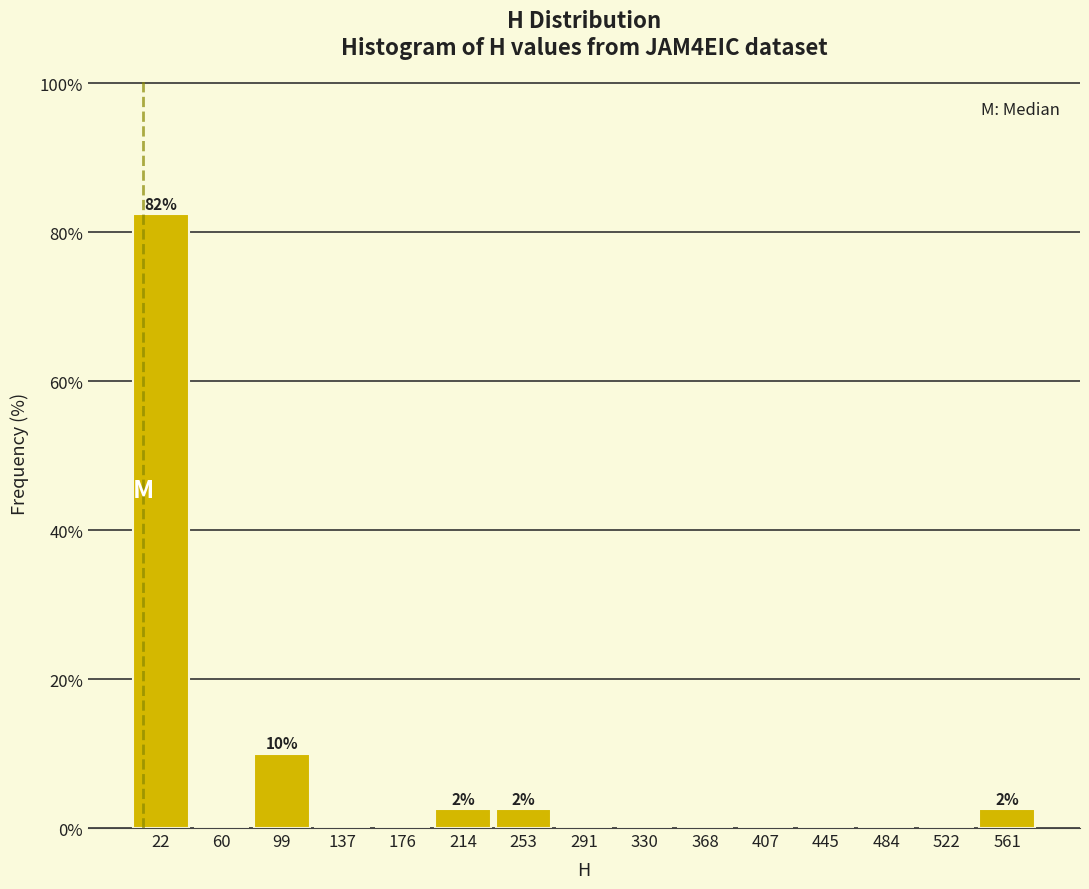

Over which range of the x-axis is the bar tallest?

0 to 40